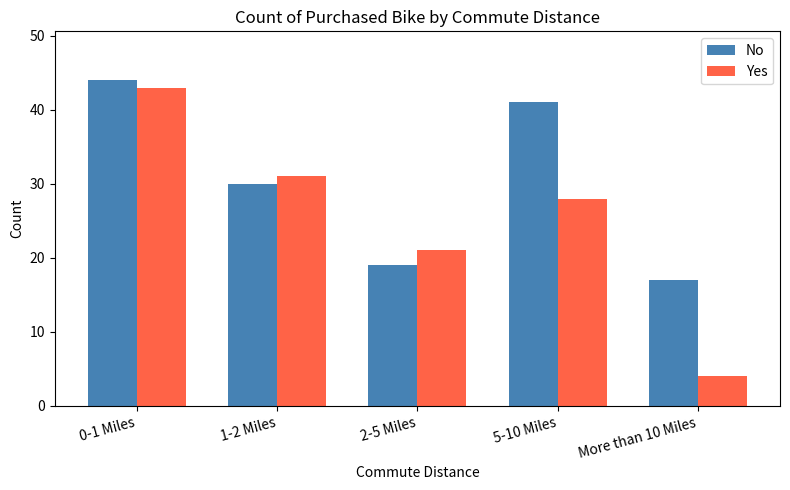

How many distinct data groups are displayed?

2